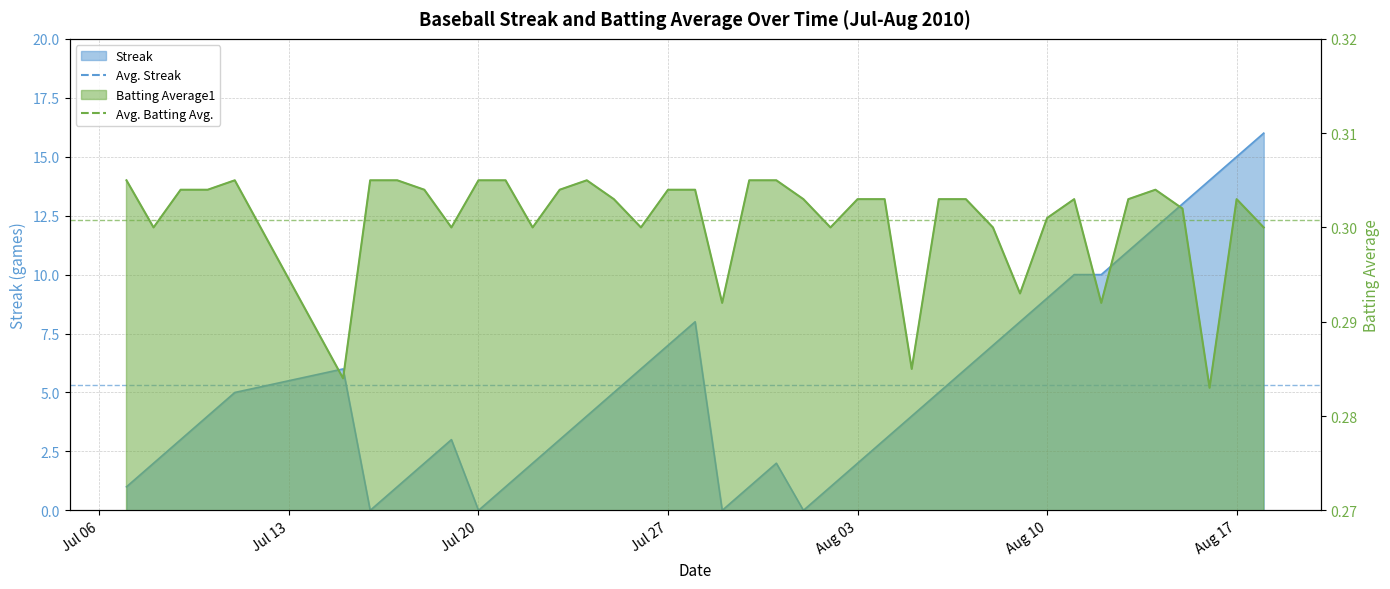

Where is Streak nearest to the value 8?

2010-07-28